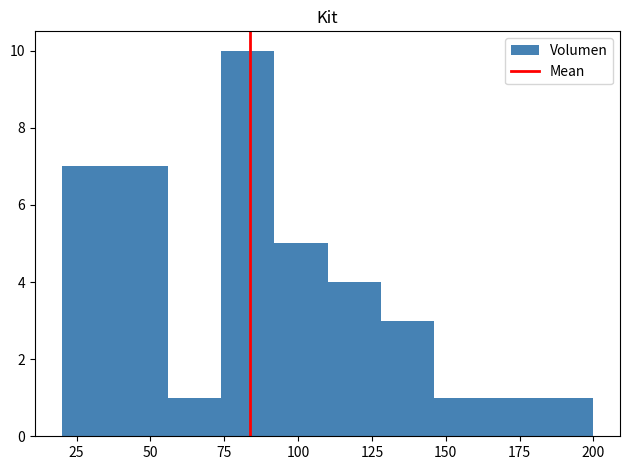

Read against the x-axis, roughly where is the centre of the tallest bar?

85